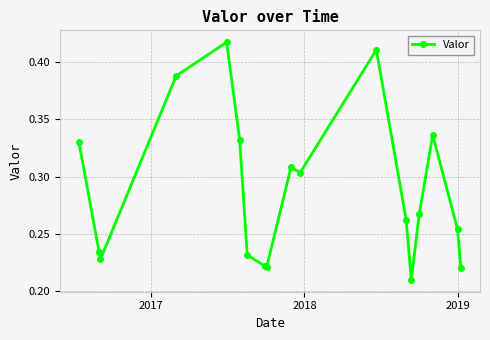

True or false: the data has more than 2 interior local peaks.

True